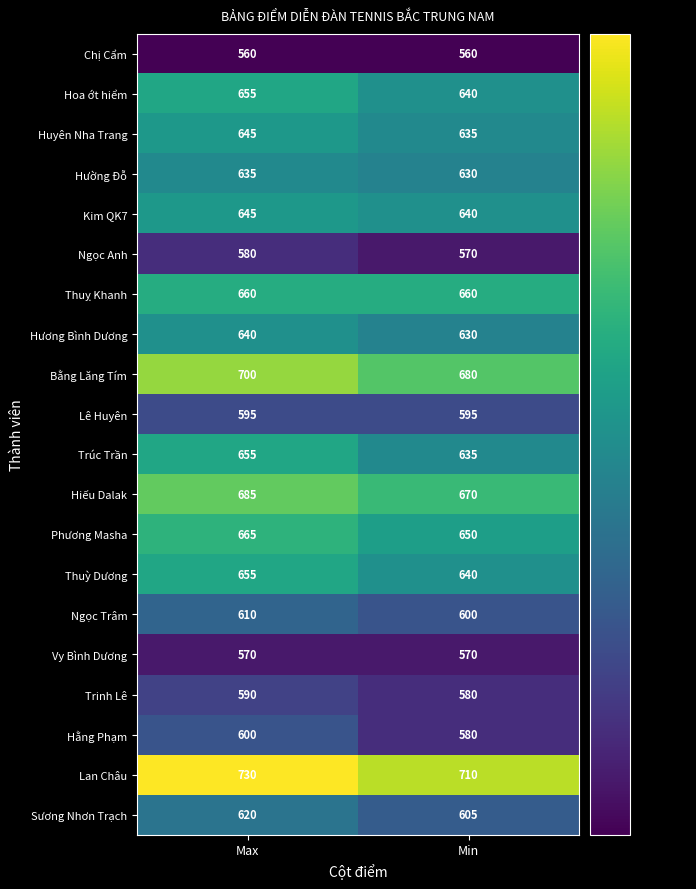

At which label is Hường Đỗ closest to 632?

Min